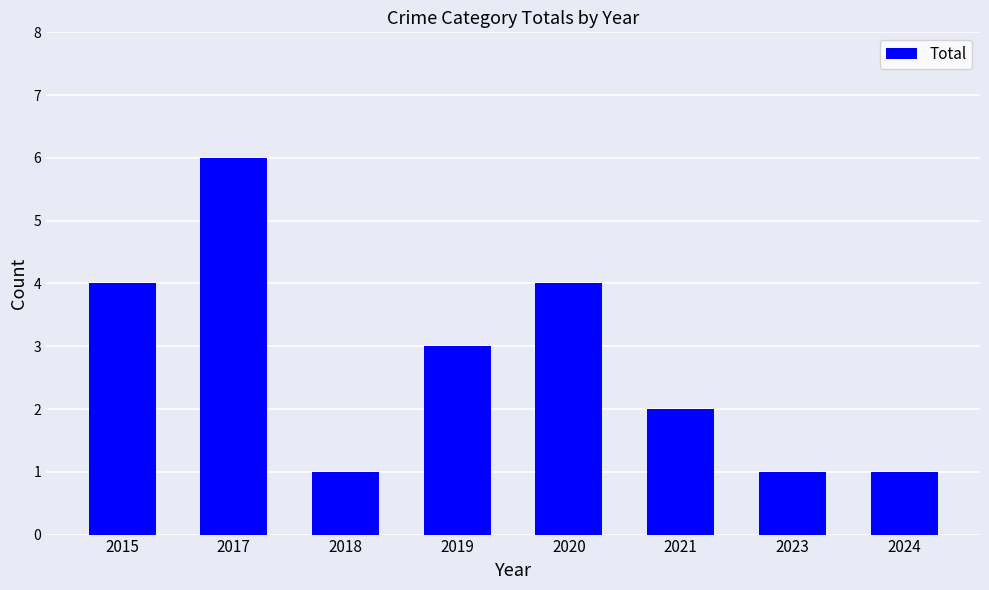

What is the approximate value at 2023?

1